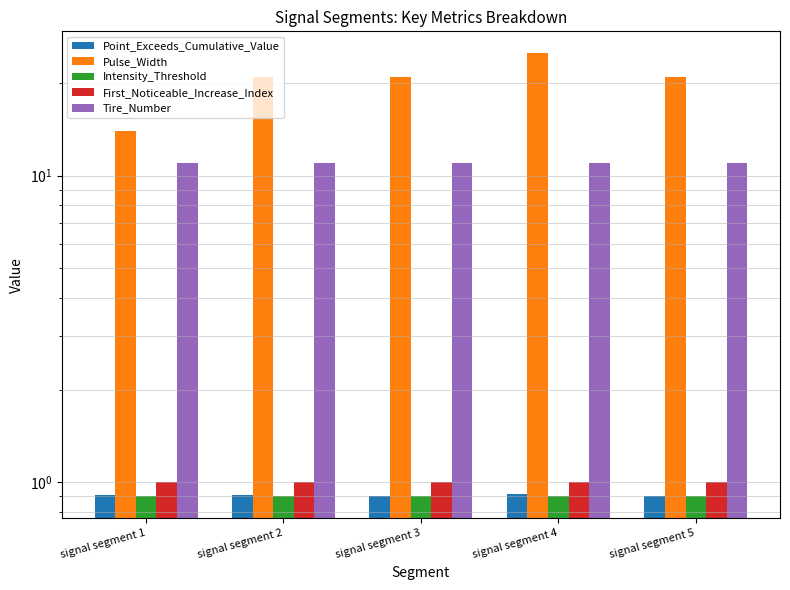

Rank the series at signal segment 3 from lowest to highest value.

Intensity_Threshold, Point_Exceeds_Cumulative_Value, First_Noticeable_Increase_Index, Tire_Number, Pulse_Width